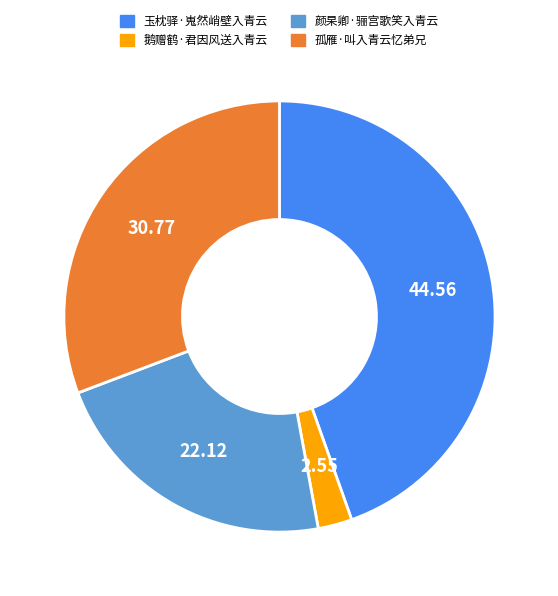

What is the smallest slice in the pie chart?

鹅赠鹤·君因风送入青云